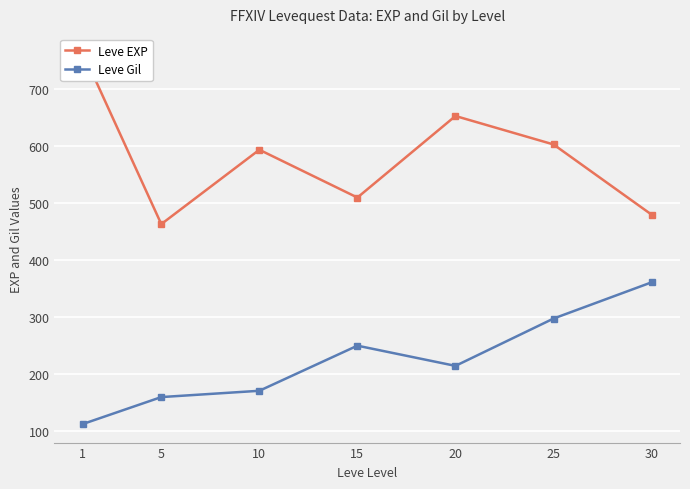

What is the total value across all series at 20?

867.5